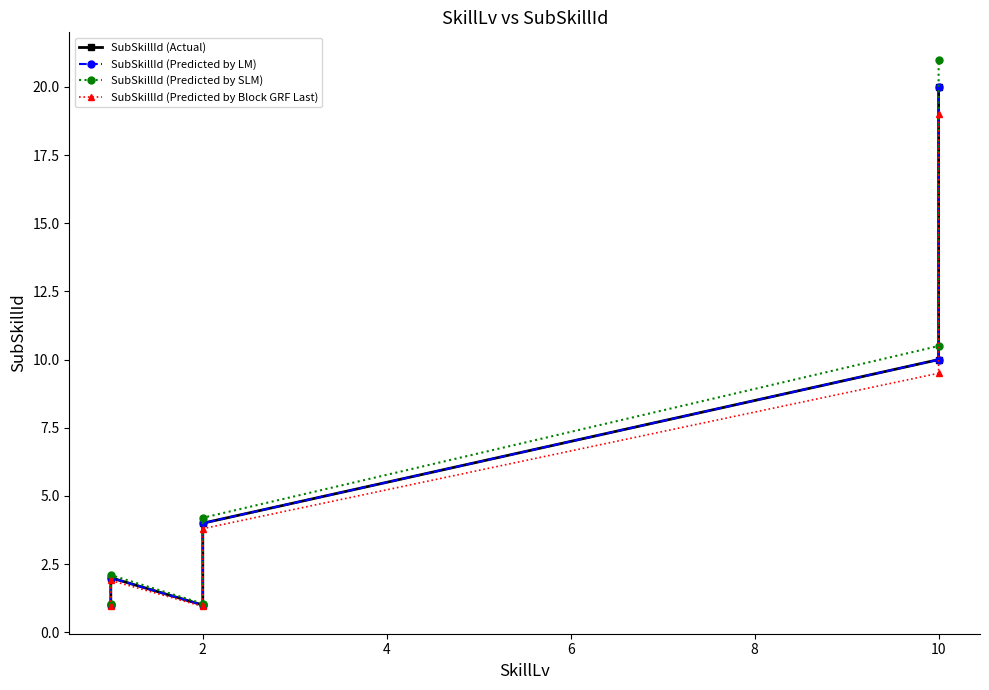

How many categories are shown in the chart?

6